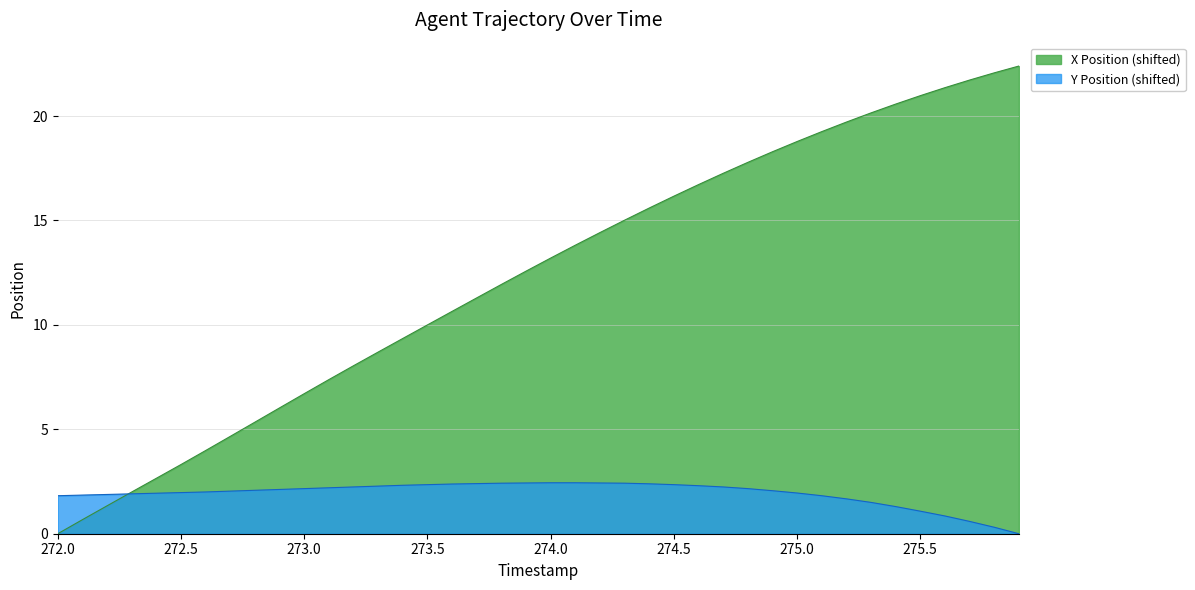

After their last crossing, which series has the higher values: Y or X?

X